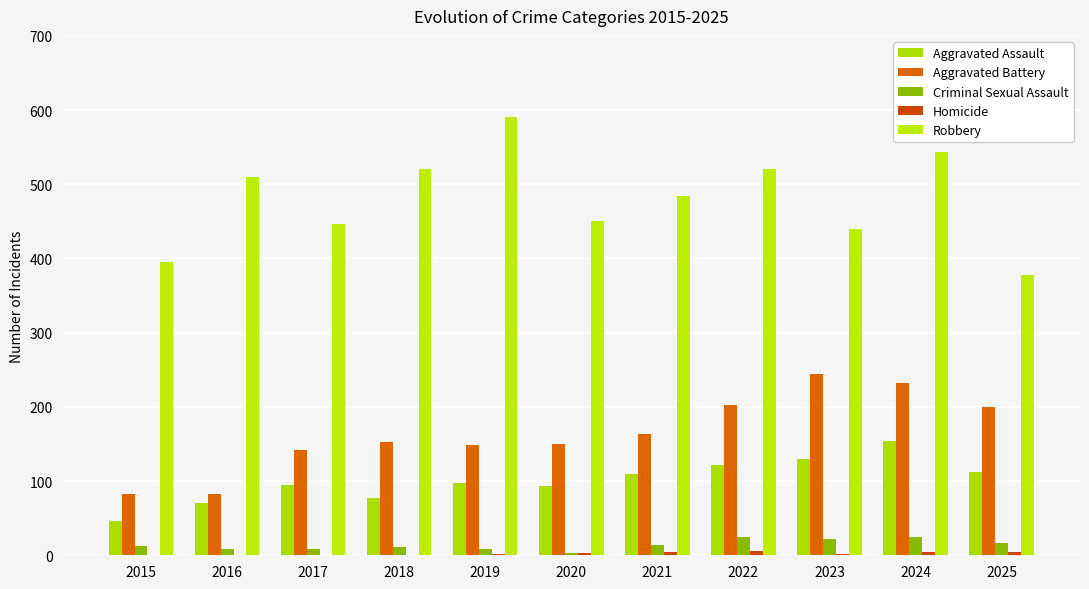

What is the lowest value of the Criminal Sexual Assault series?

3